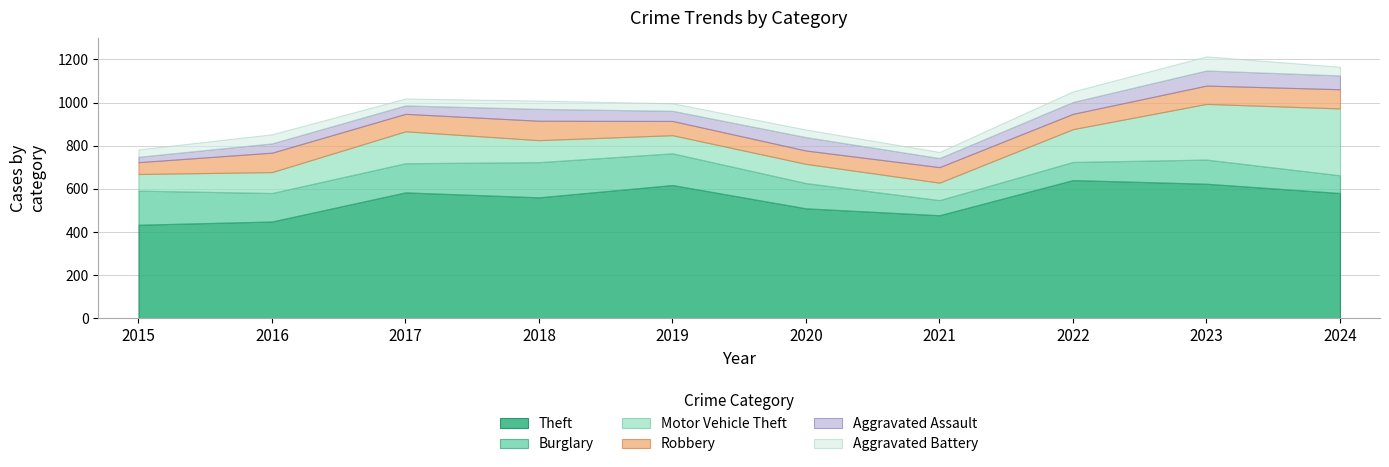

At which category does Aggravated Assault reach its first local peak?

2016